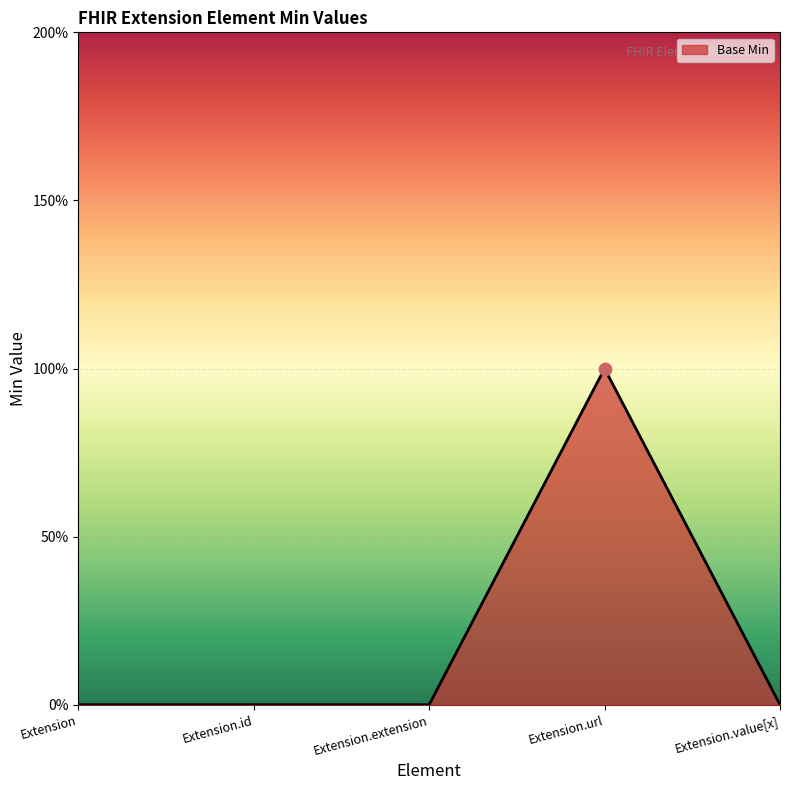

What is the change in value from Extension to Extension.url?

+1